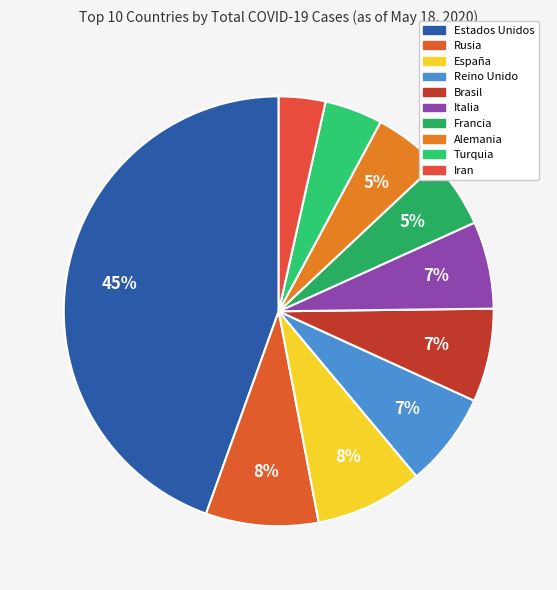

Which slice is the largest?

Estados Unidos